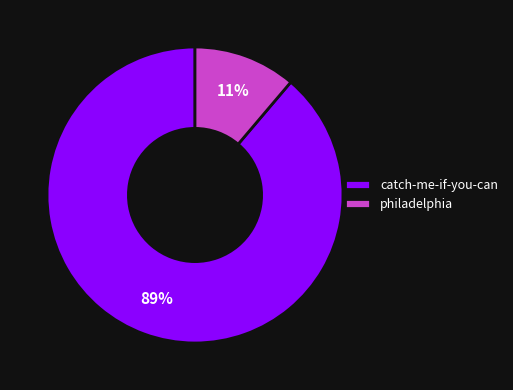

To the nearest percent, what is the difference between the largest and smallest slice percentages?

78%